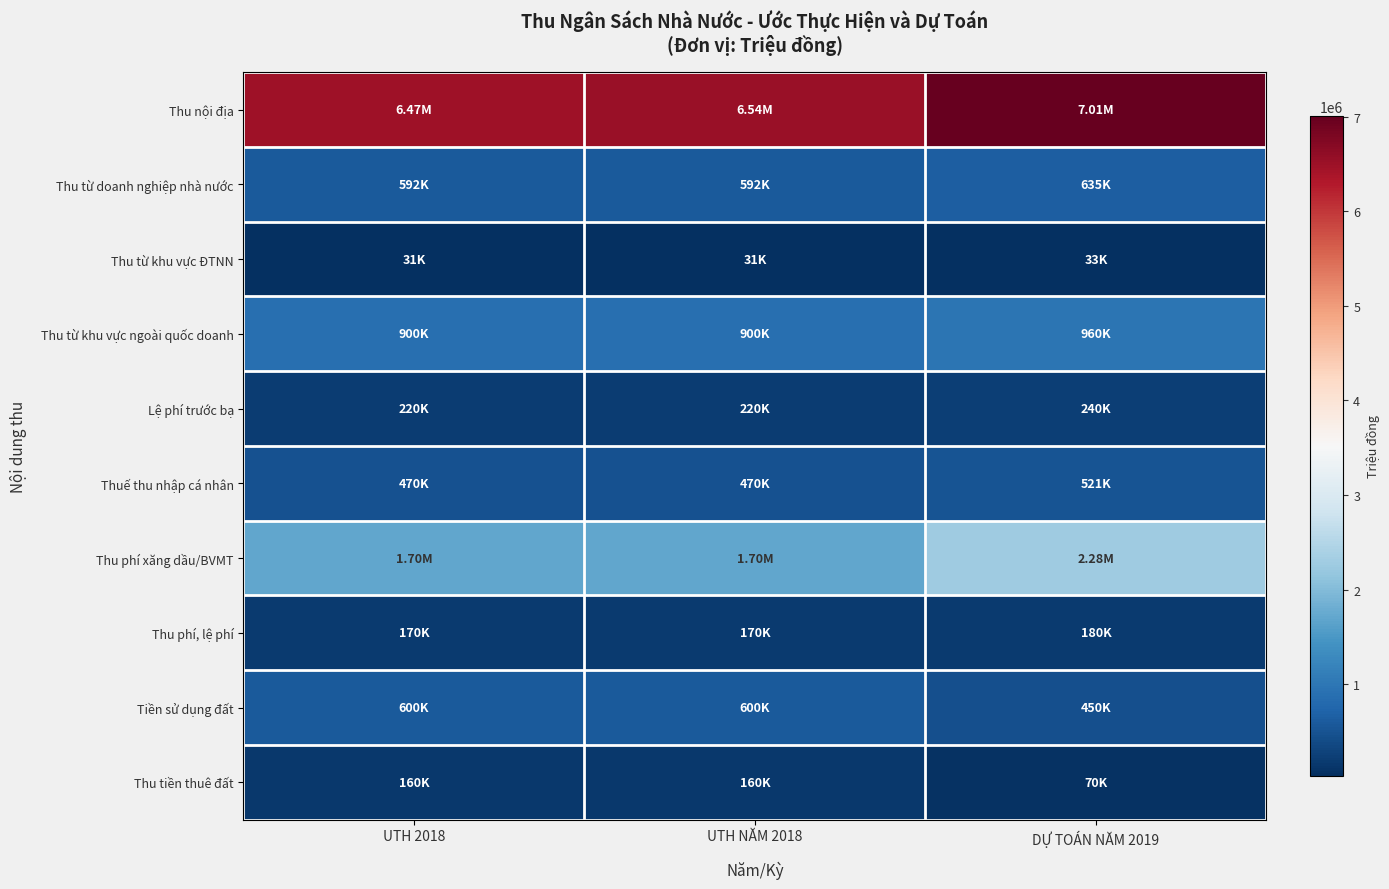

What is the smallest value displayed?

31000